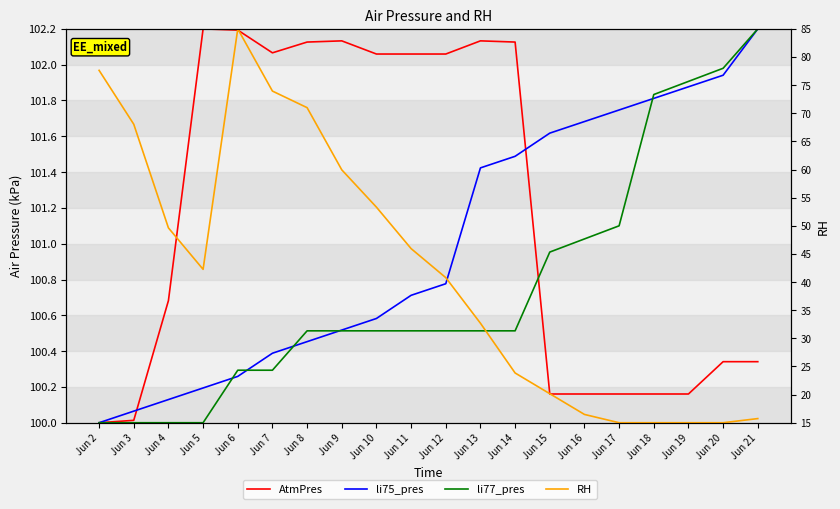

What is the maximum value shown in the chart?

102.2